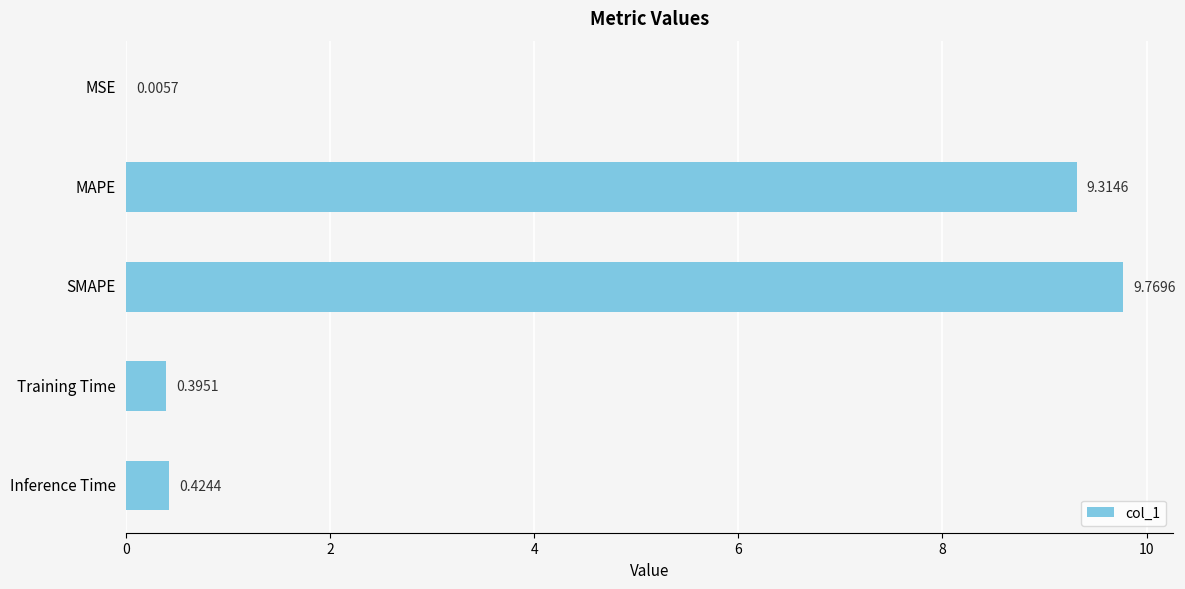

What is the change in value from MAPE to SMAPE?

+0.5